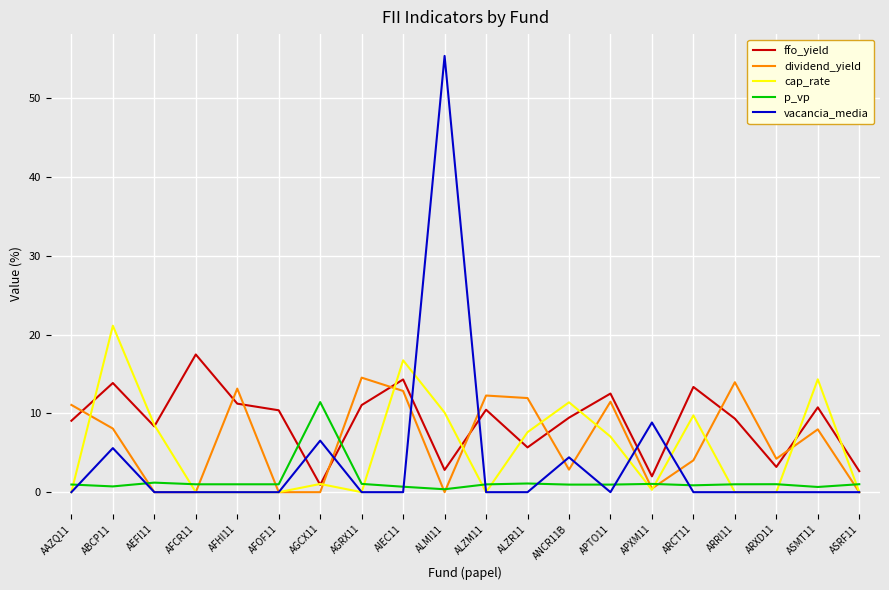

What is the maximum value for ffo_yield?

17.5